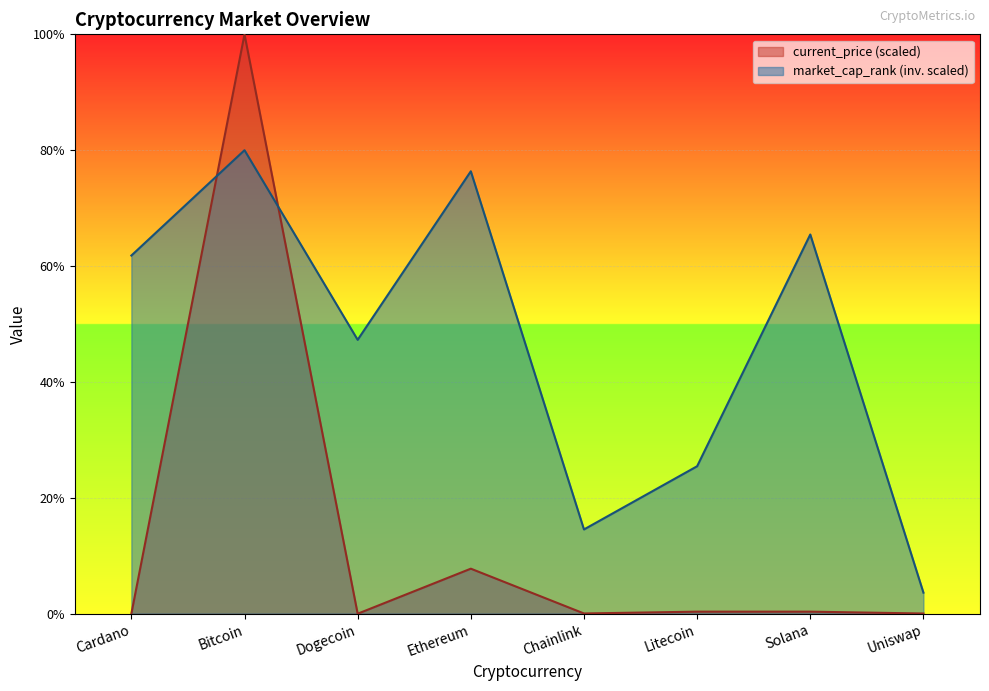

What are all the series names shown in the legend?

current_price (scaled), market_cap_rank (inv. scaled)